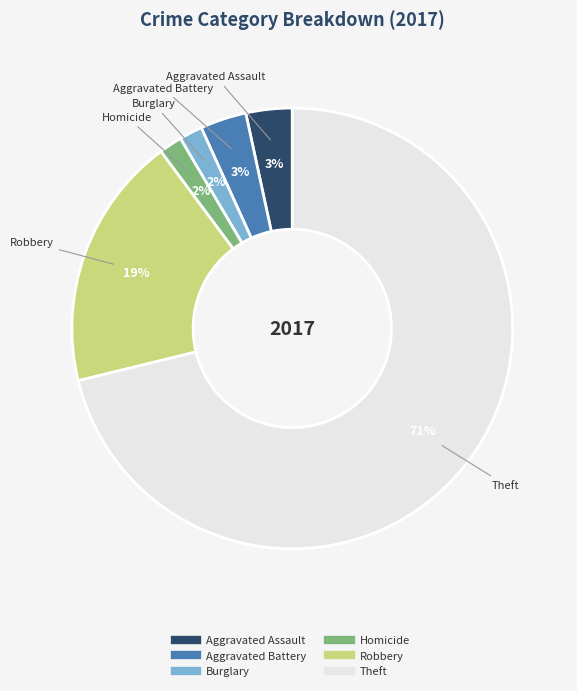

How many slices are in this pie chart?

6